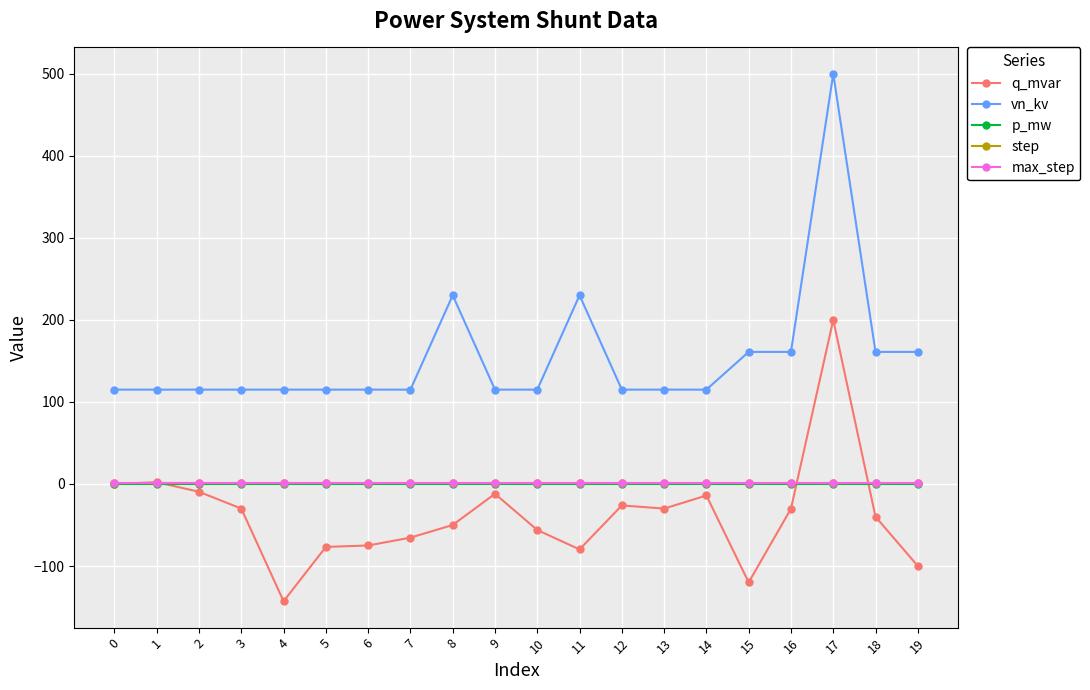

List the series in order of their peak value, lowest first.

p_mw, step, max_step, q_mvar, vn_kv